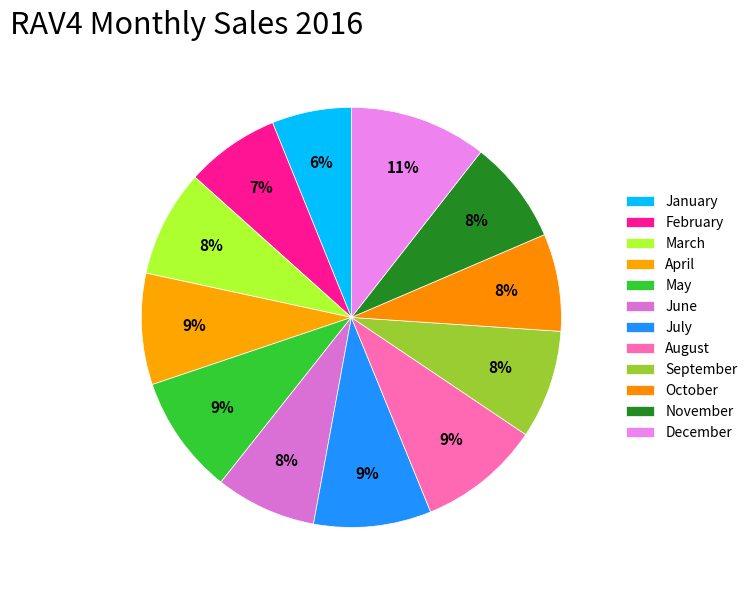

How many segments does this pie chart have?

12